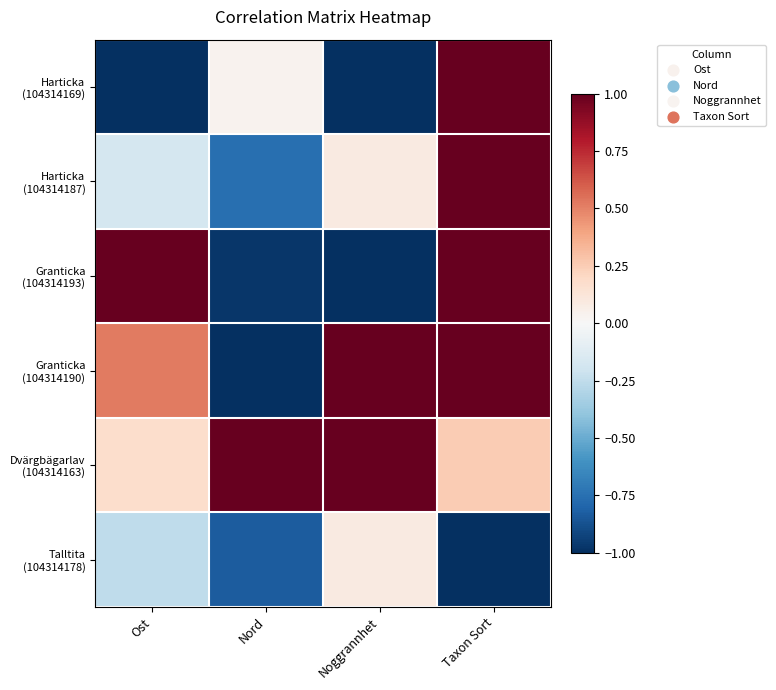

At how many categories does at least one series exceed 0?

4